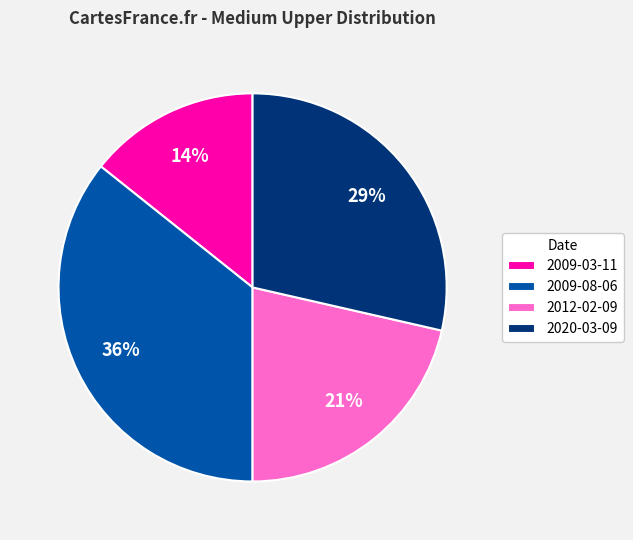

How many segments does this pie chart have?

4